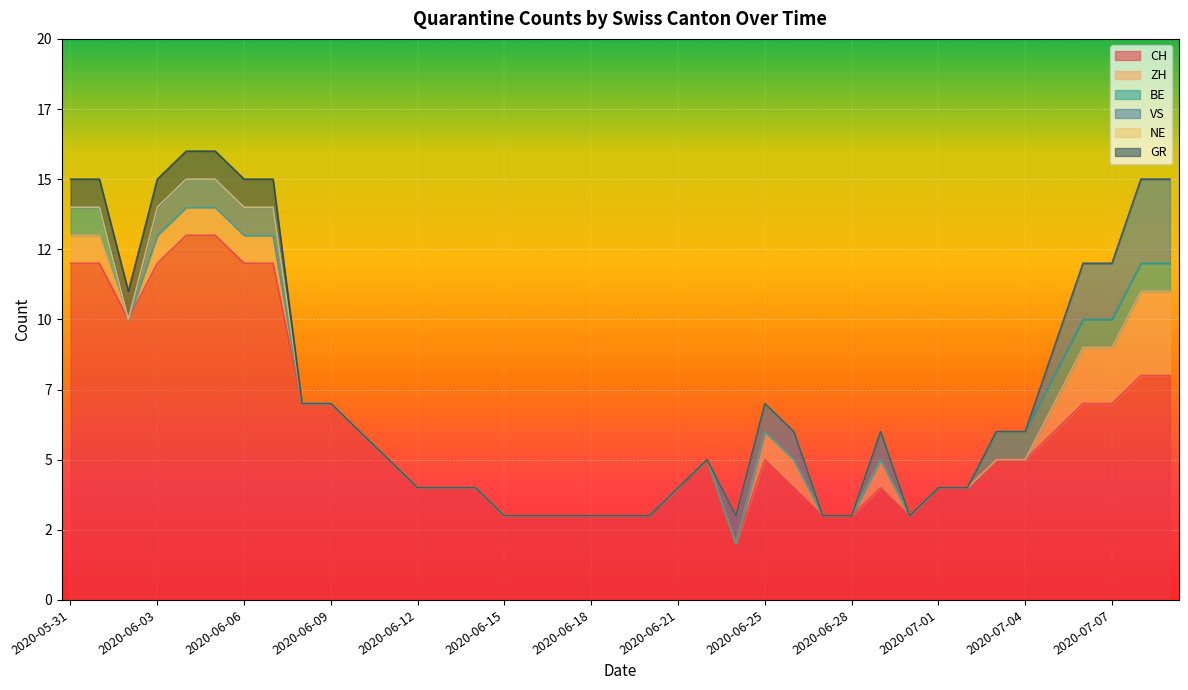

Does the chart display data point markers on the line(s)?

No